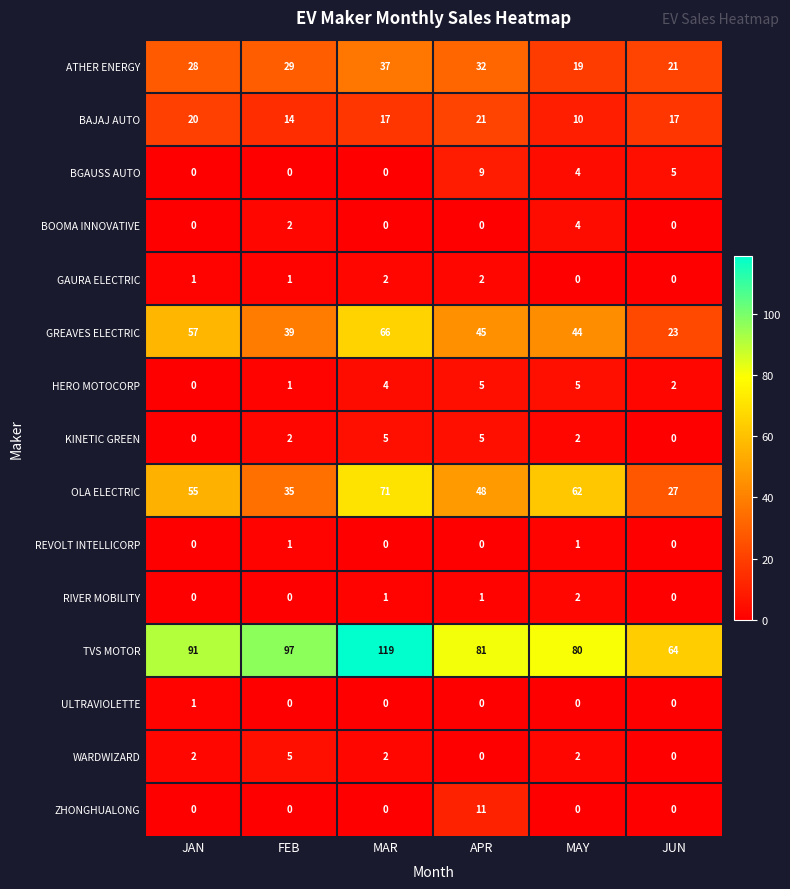

What is the spread (max minus min) of values at MAR?

119